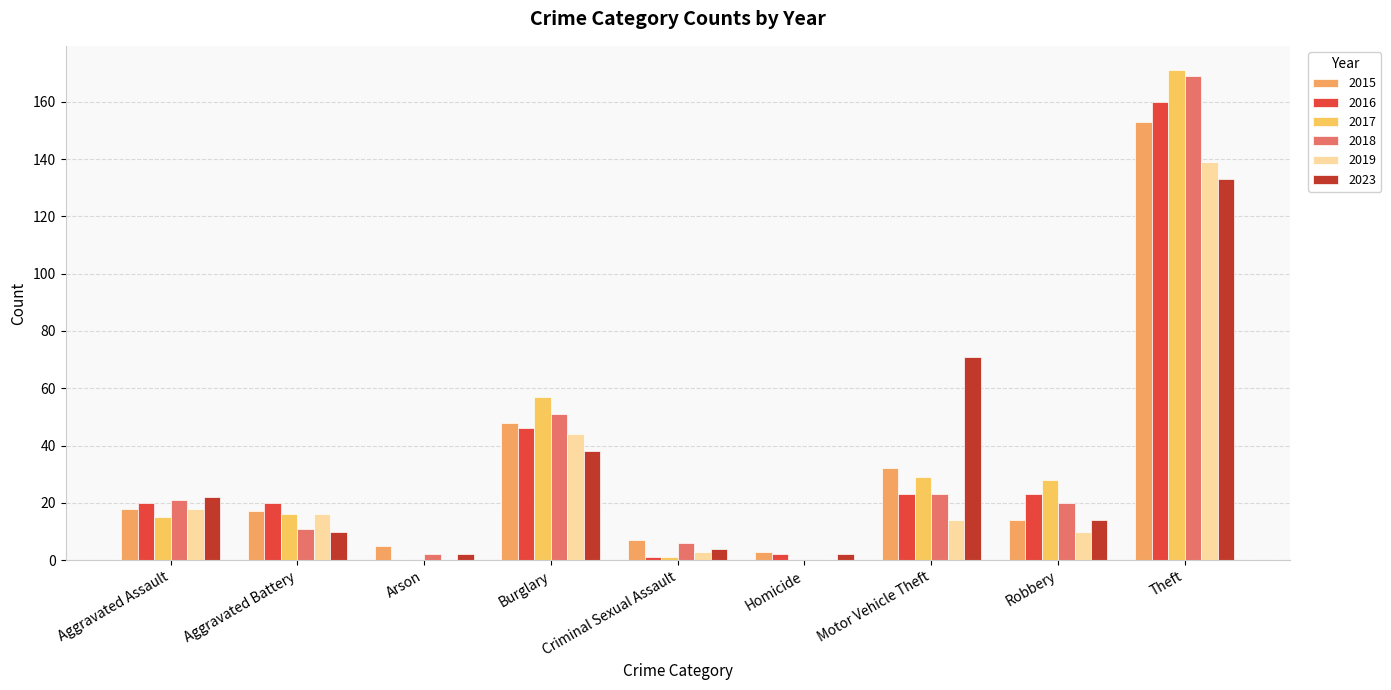

Is the value of 2017 at Robbery greater than the value of 2018 at Theft?

No